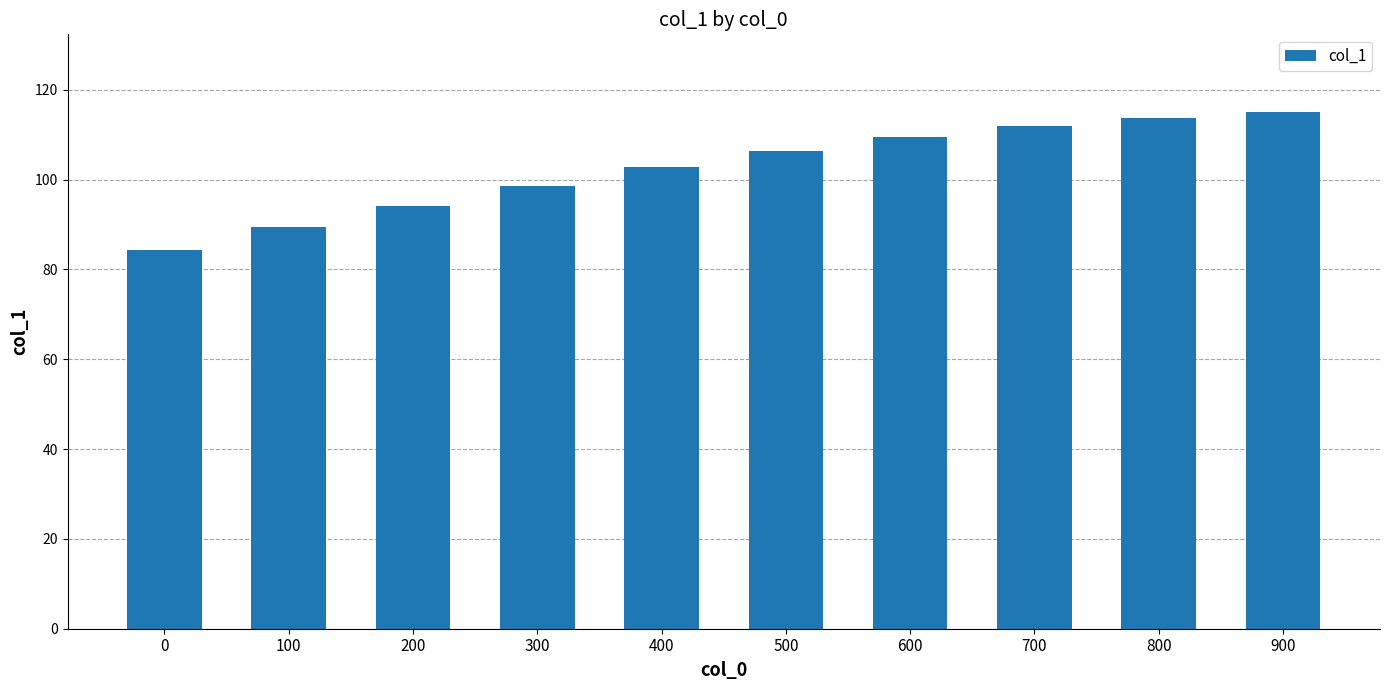

Which category has the highest value across all series?

900